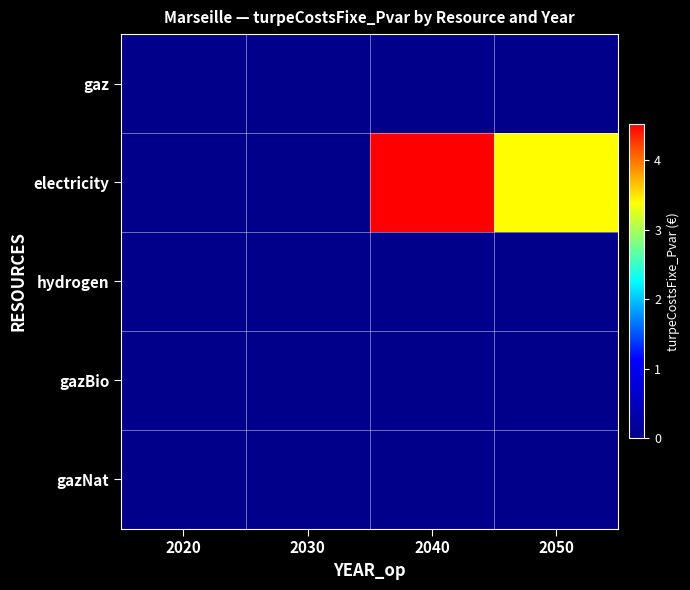

Rank the series at 2050 from lowest to highest value.

gaz, hydrogen, gazBio, gazNat, electricity